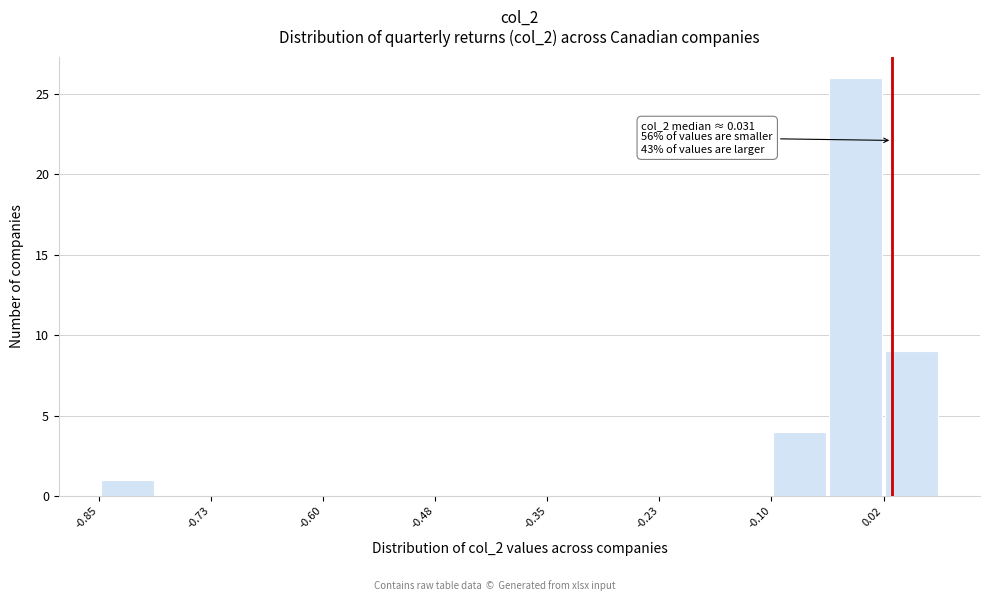

Around what value on the x-axis is the tallest bar? Give the approximate position of its centre, as read against the axis.

-0.02